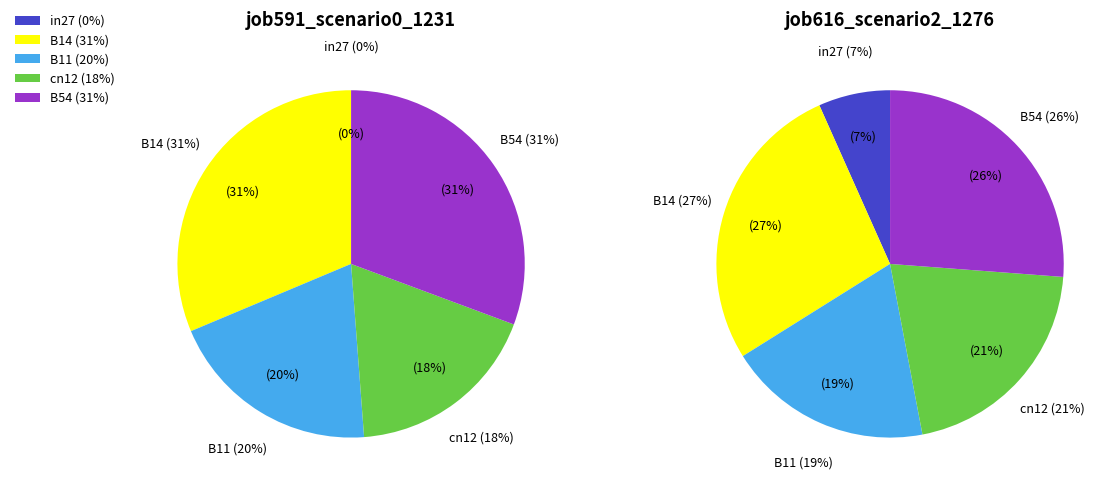

The cn12 slice represents 18% of the pie. True or false?

True